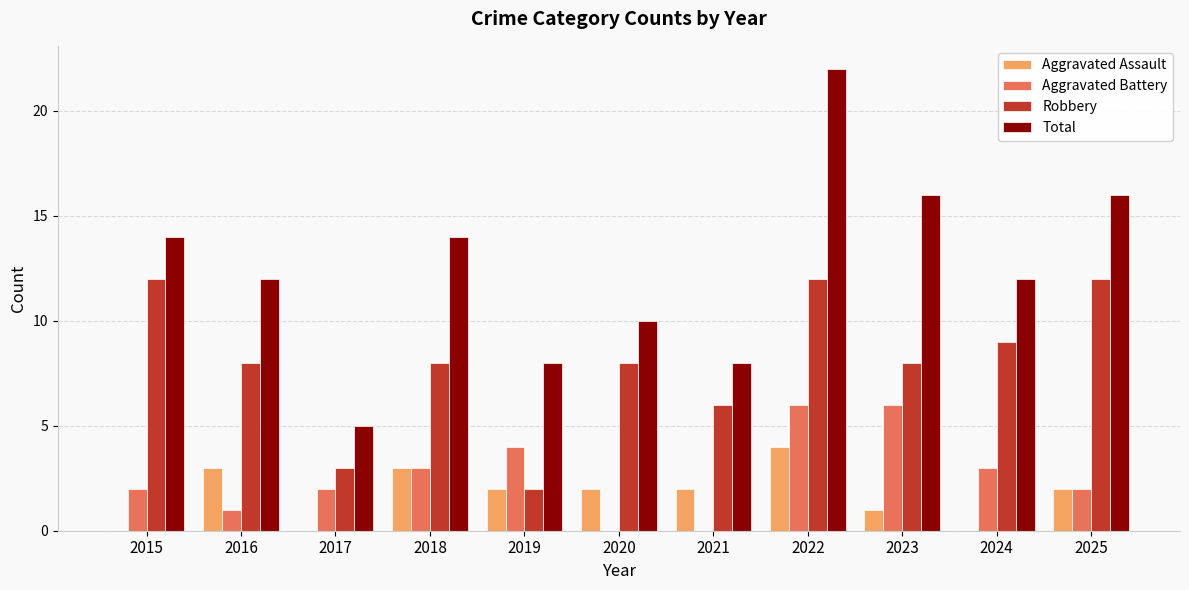

Reading right to left, extract all data points from this chart.

Aggravated Assault: 2	0	1	4	2	2	2	3	0	3	0
Aggravated Battery: 2	3	6	6	0	0	4	3	2	1	2
Robbery: 12	9	8	12	6	8	2	8	3	8	12
Total: 16	12	16	22	8	10	8	14	5	12	14